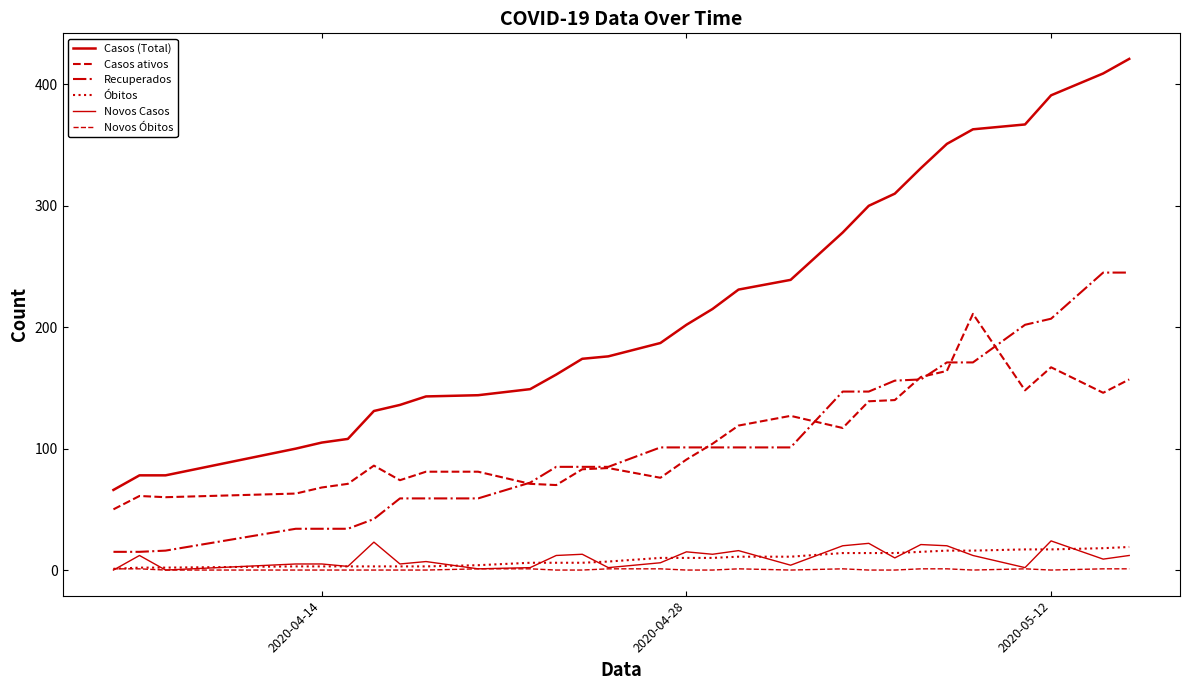

How many interior local valleys does the Casos ativos series have?

7